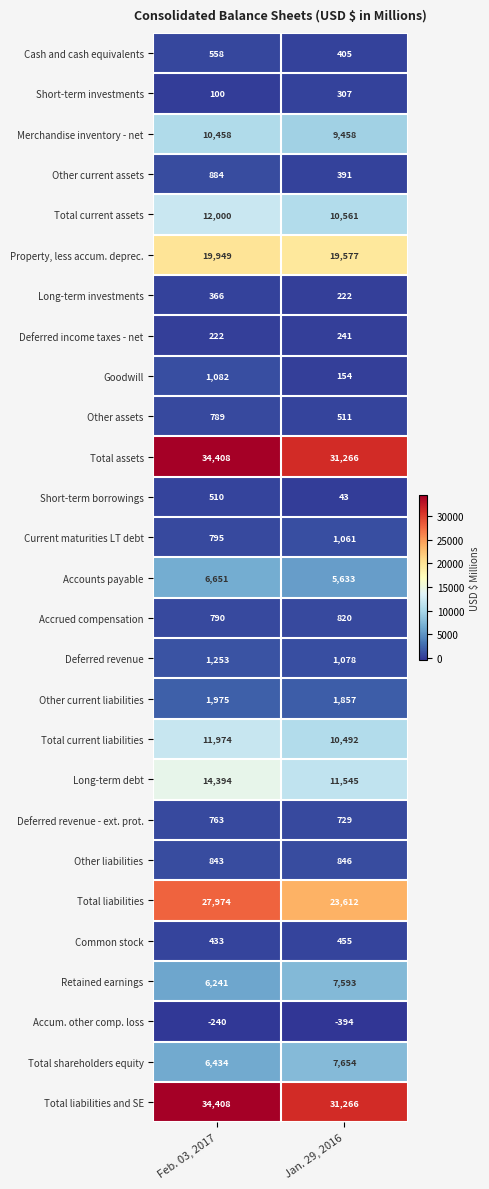

At which category is the sum across all series the highest?

Feb. 03, 2017